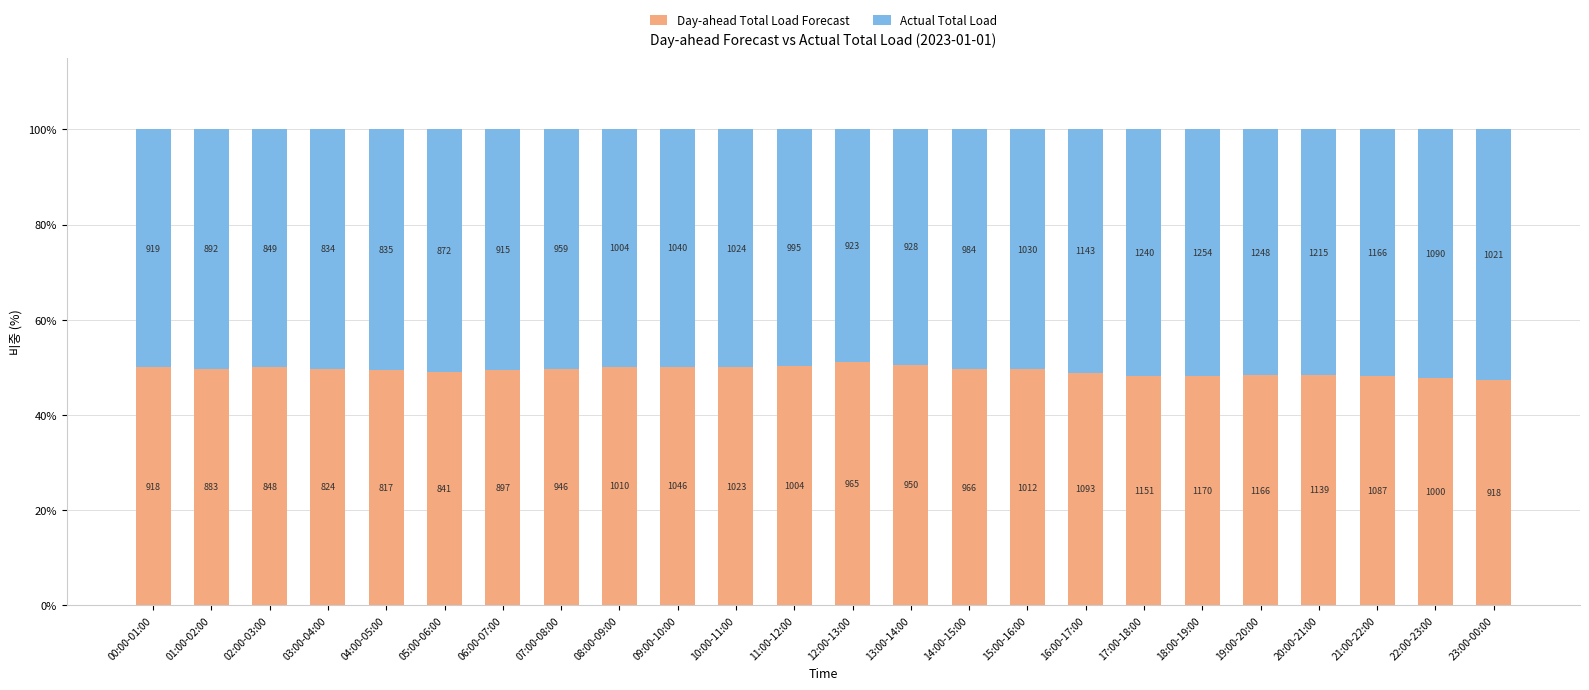

Which series has the largest range (max minus min)?

Day-ahead Total Load Forecast